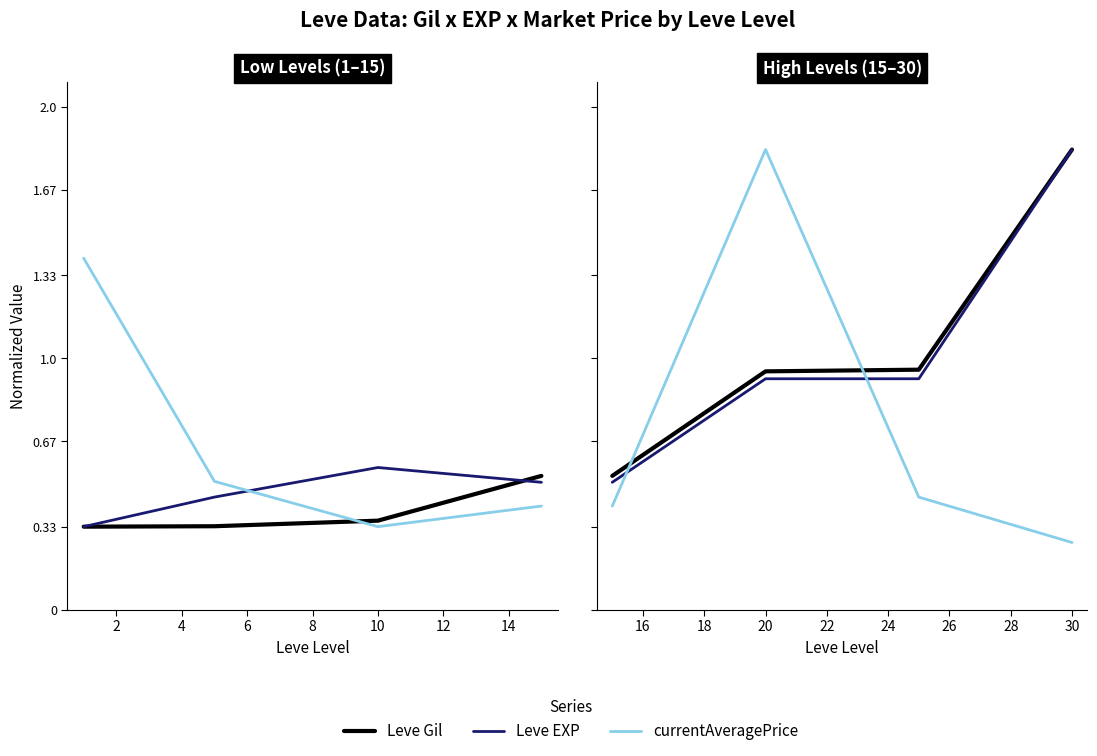

What is the value of the Leve EXP point at the 1st from the left?

0.5